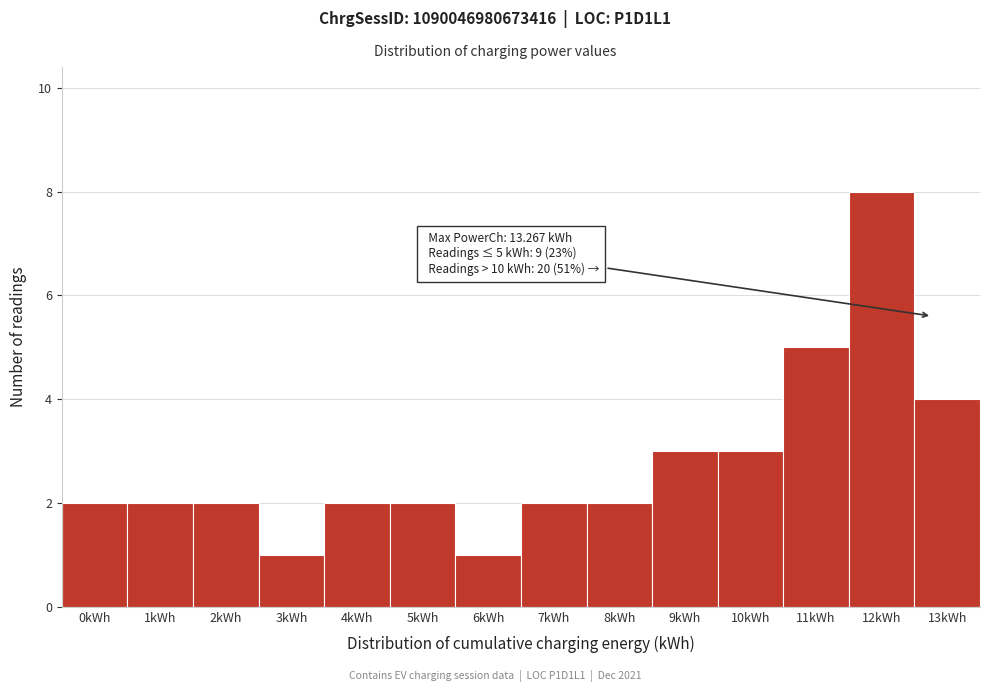

Reading left to right, what are all the values shown in this chart?

2	2	2	1	2	2	1	2	2	3	3	5	8	4